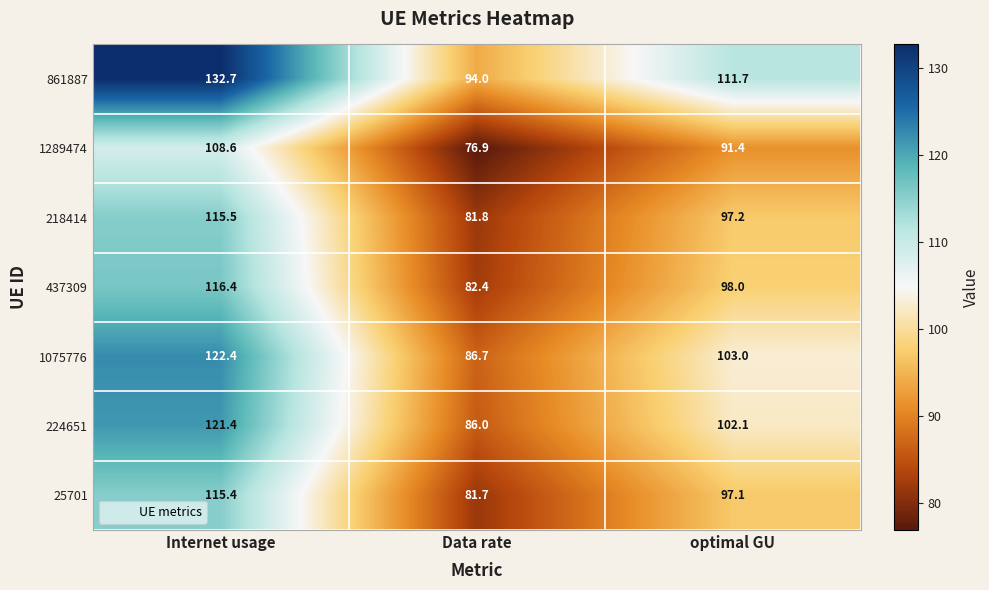

Reading right to left, what are all the values shown in this chart?

861887: 111.7	94.0	132.7
1289474: 91.4	76.9	108.6
218414: 97.2	81.8	115.5
437309: 98.0	82.4	116.4
1075776: 103.0	86.7	122.4
224651: 102.1	86.0	121.4
25701: 97.1	81.7	115.4